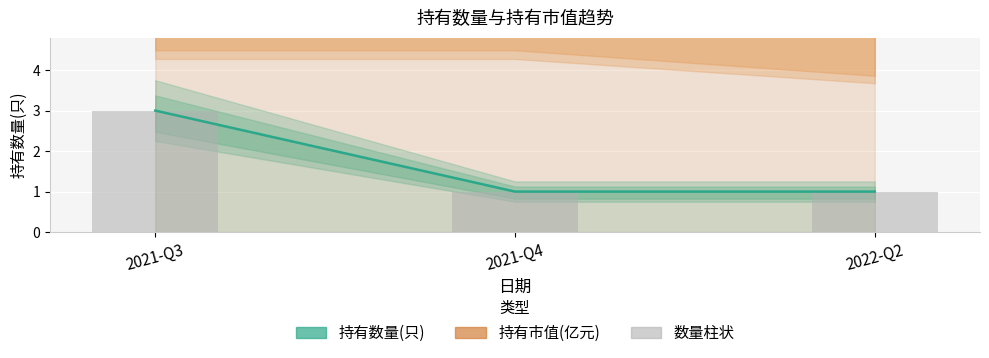

What is the difference between the 数量柱状 values at 2021-Q4 and 2021-Q3?

2.0